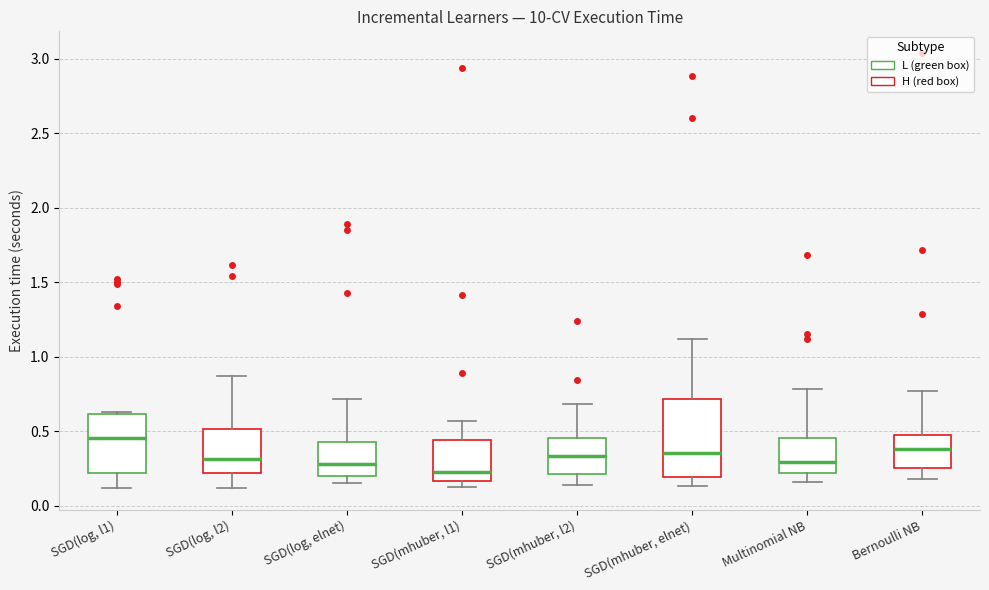

Which box is the tallest, from its lower edge to its upper edge?

SGD(mhuber, elnet)